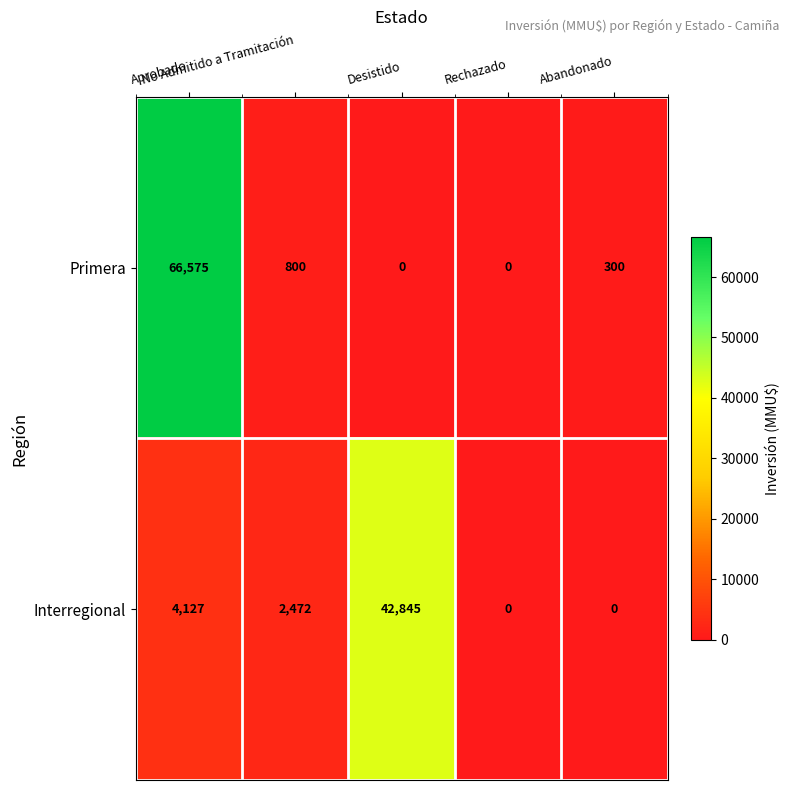

What is the difference between the maximum and minimum values in the Interregional series?

42845